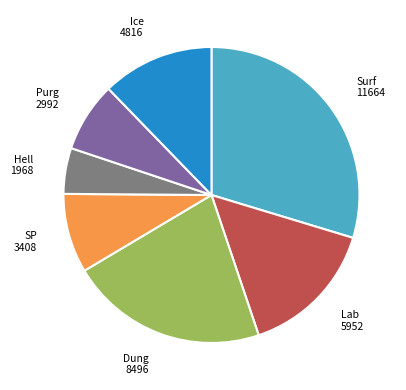

Count the number of slices in the pie.

7